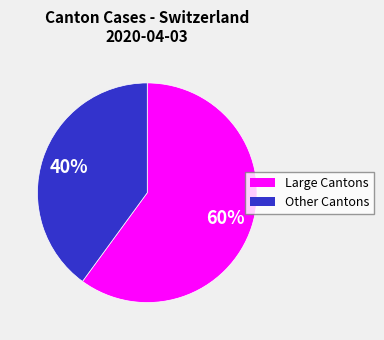

Is there any slice that represents more than half of the pie?

Yes